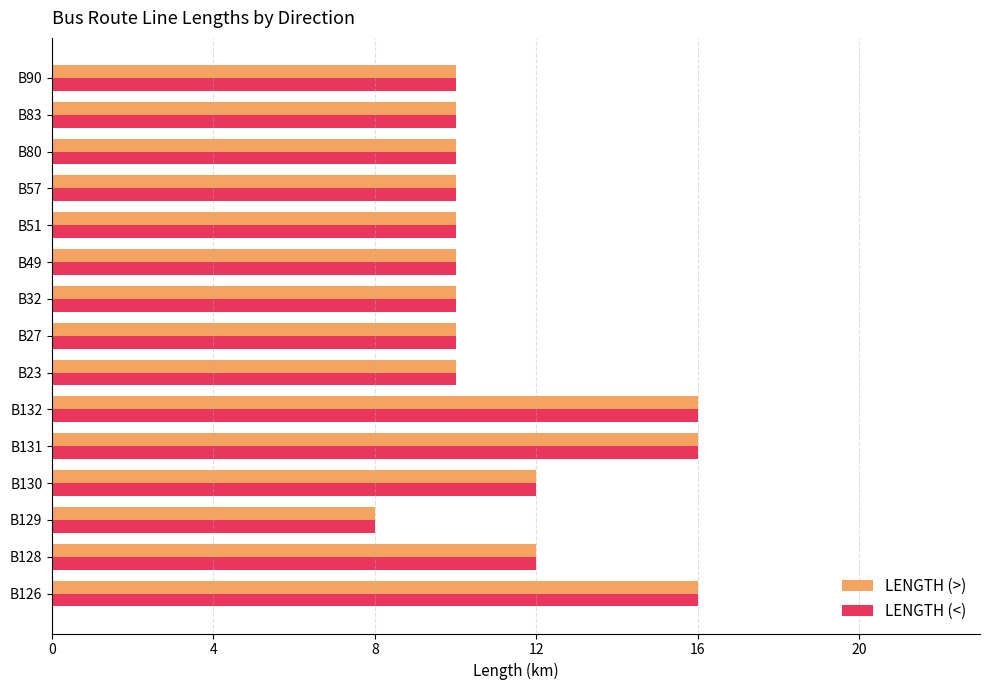

What is the average value of the LENGTH (>) series?

11